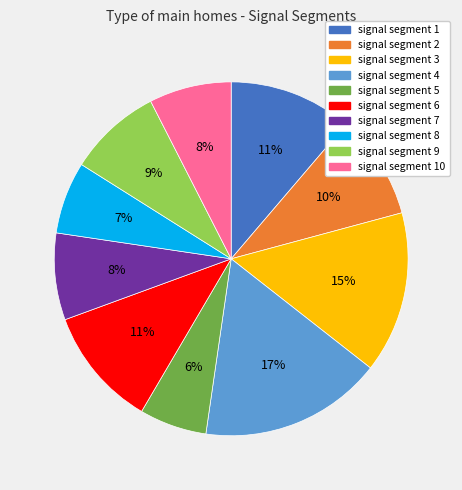

Which has a higher value, signal segment 8 or signal segment 10?

signal segment 10